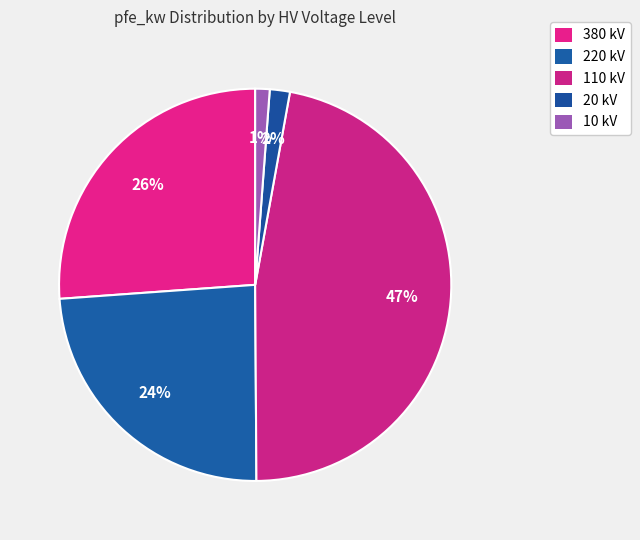

What is the smallest slice in the pie chart?

10